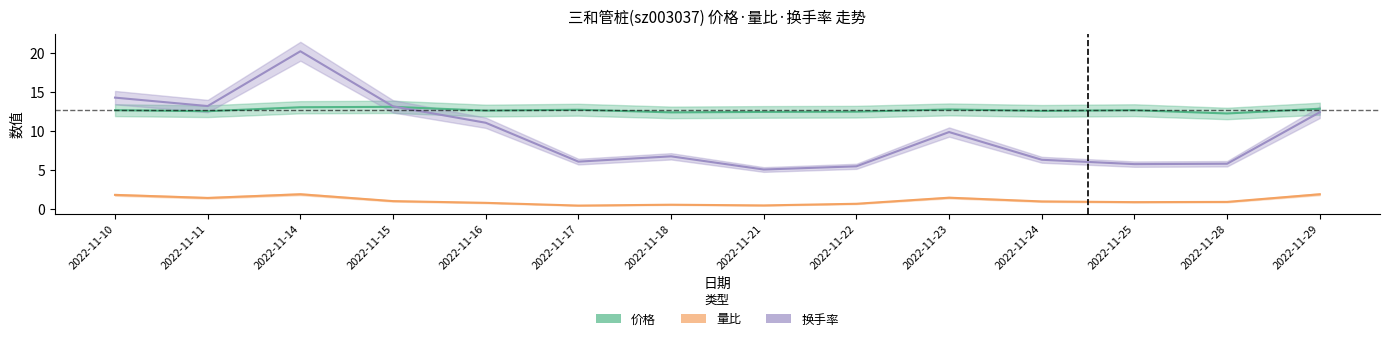

Which series changed the most between 2022-11-23 and 2022-11-28?

换手率